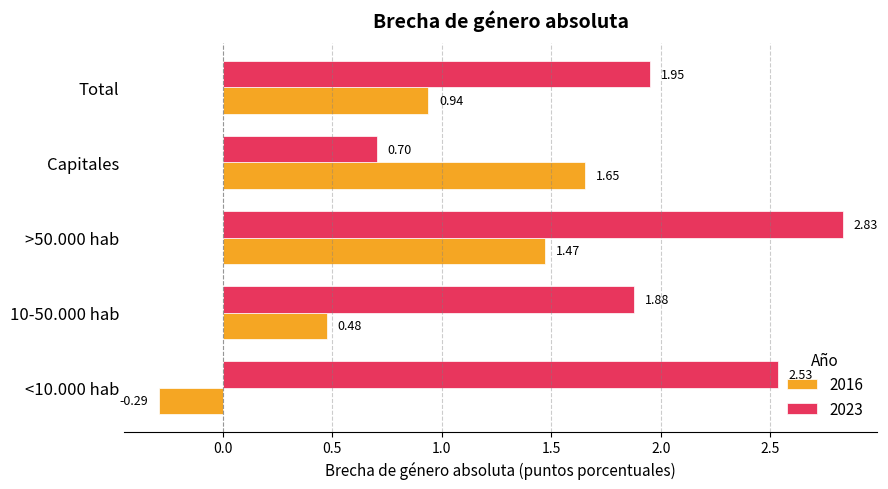

Is the value of 2016 at Capitales greater than the value of 2023 at <10.000 hab?

No